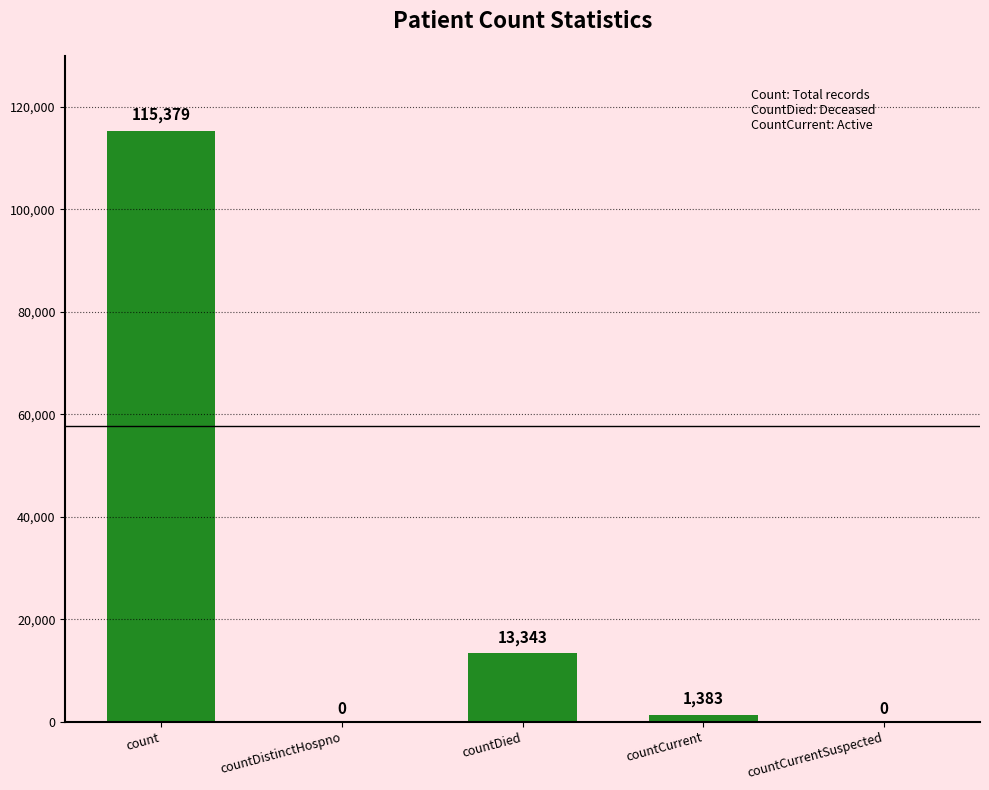

What value does the data have at countCurrent, to the nearest 50?

1400